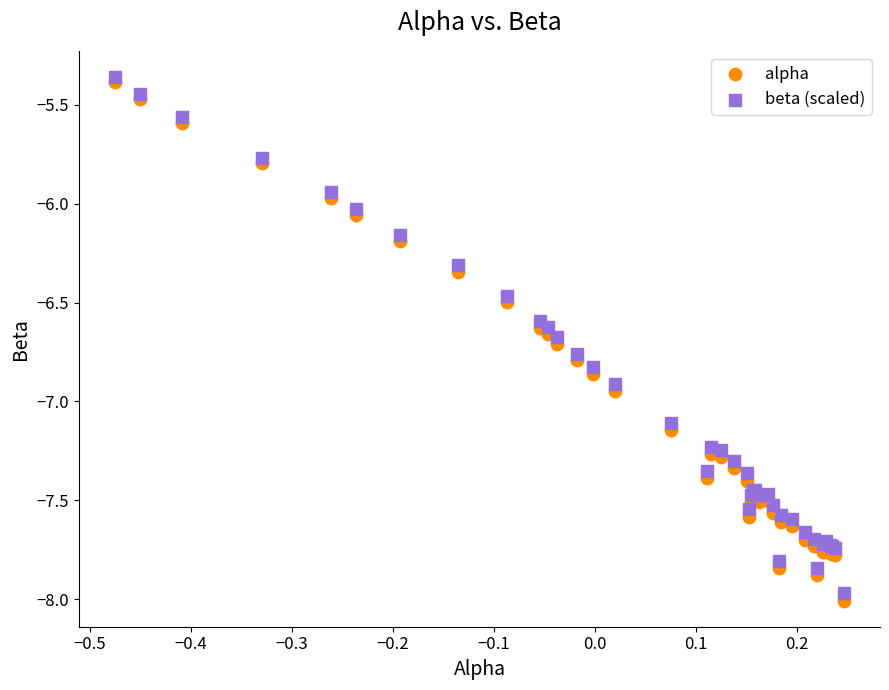

What are all the series names shown in the legend?

alpha, beta (scaled)